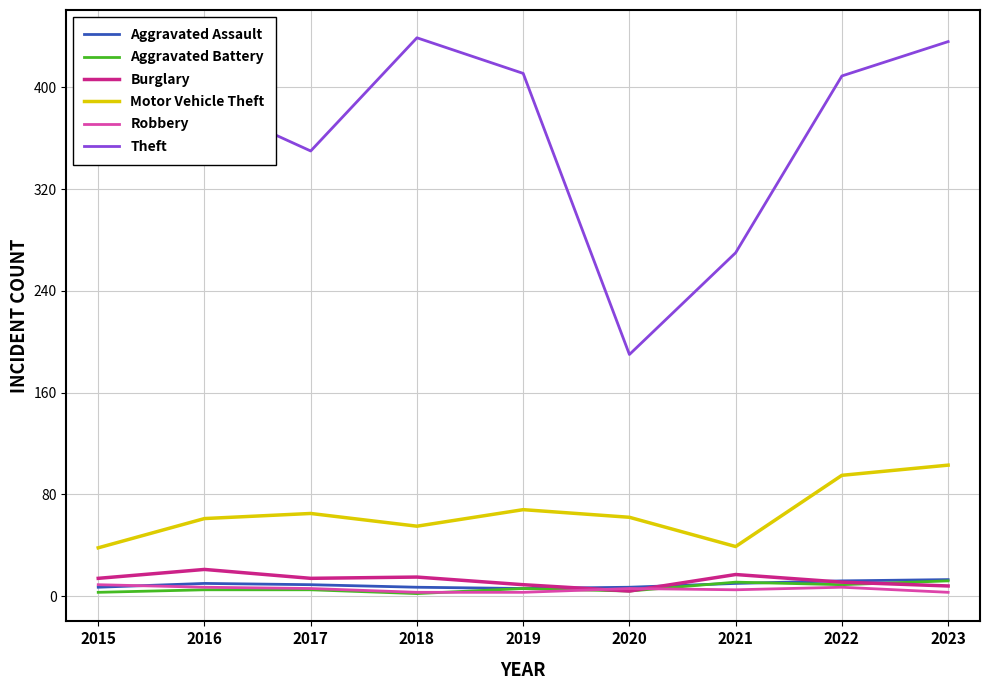

Which series has the largest range (max minus min)?

Theft